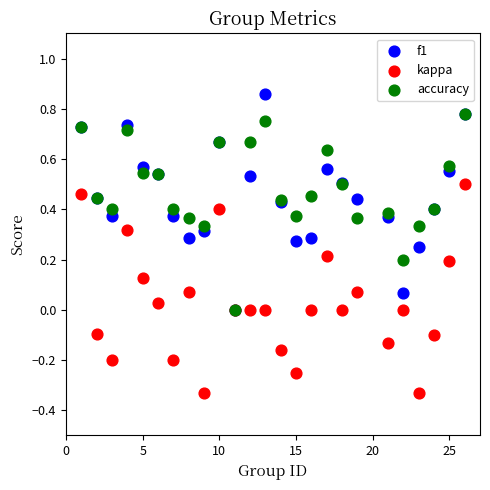

Which series reaches the minimum Y coordinate?

kappa